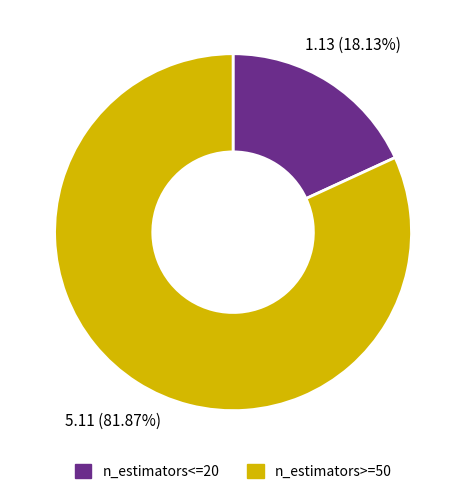

Is there a majority slice in this chart?

Yes